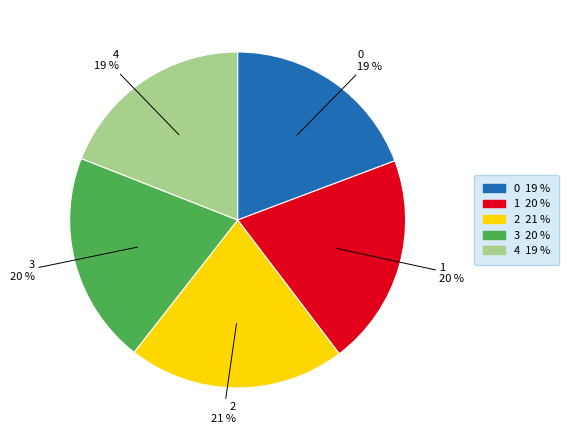

Combined, do 0 and 2 account for over 50%?

No